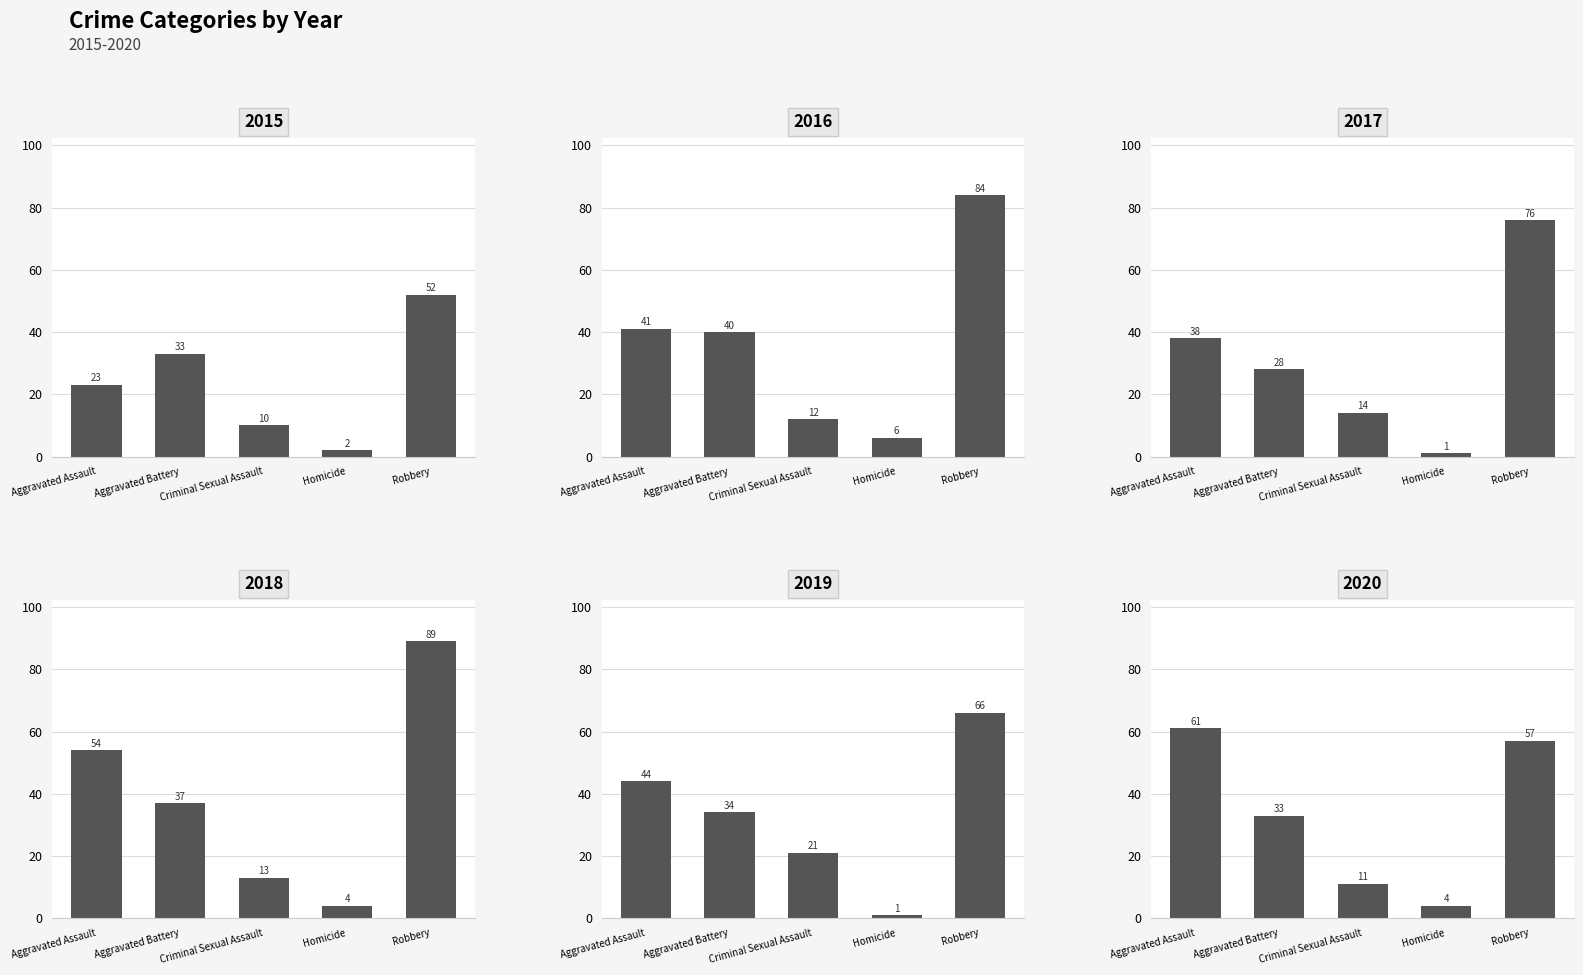

How many data points in 2016 are above 40?

2